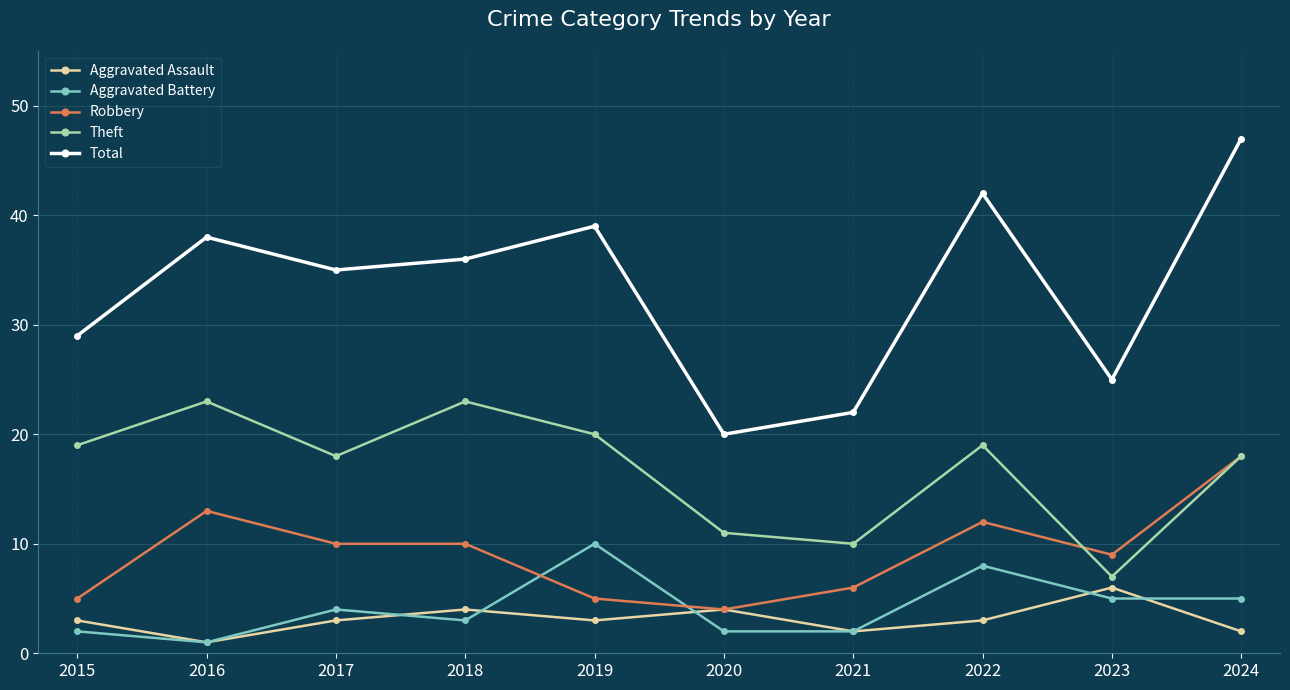

What is the maximum value for Aggravated Assault?

6